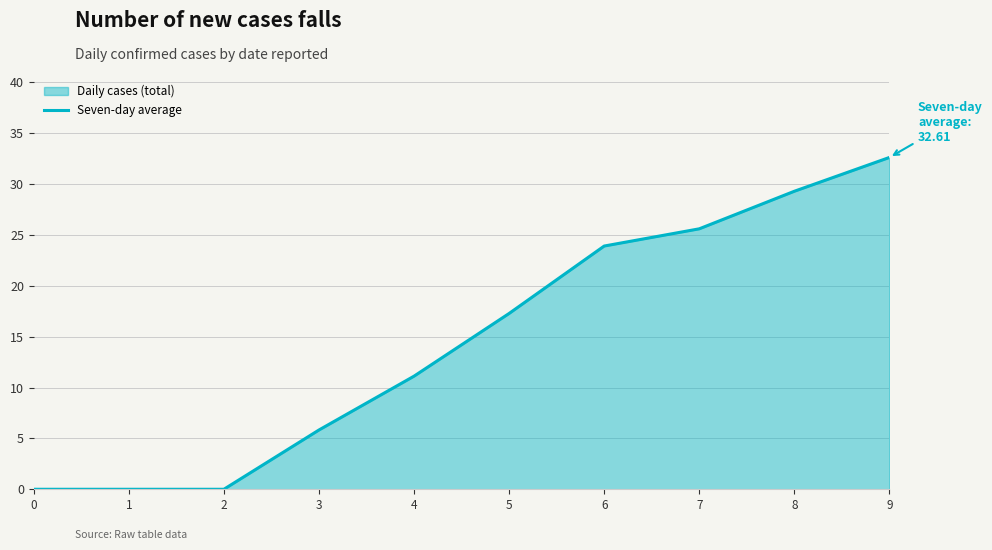

Rank the categories by value from lowest to highest.

0, 1, 2, 3, 4, 5, 6, 7, 8, 9